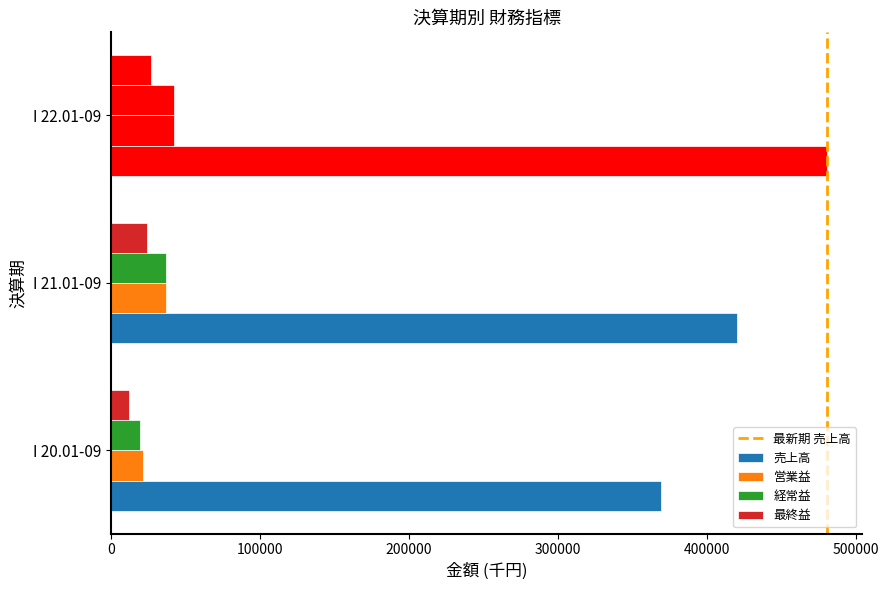

The value of 営業益 at I 20.01-09 is 33384. True or false?

False